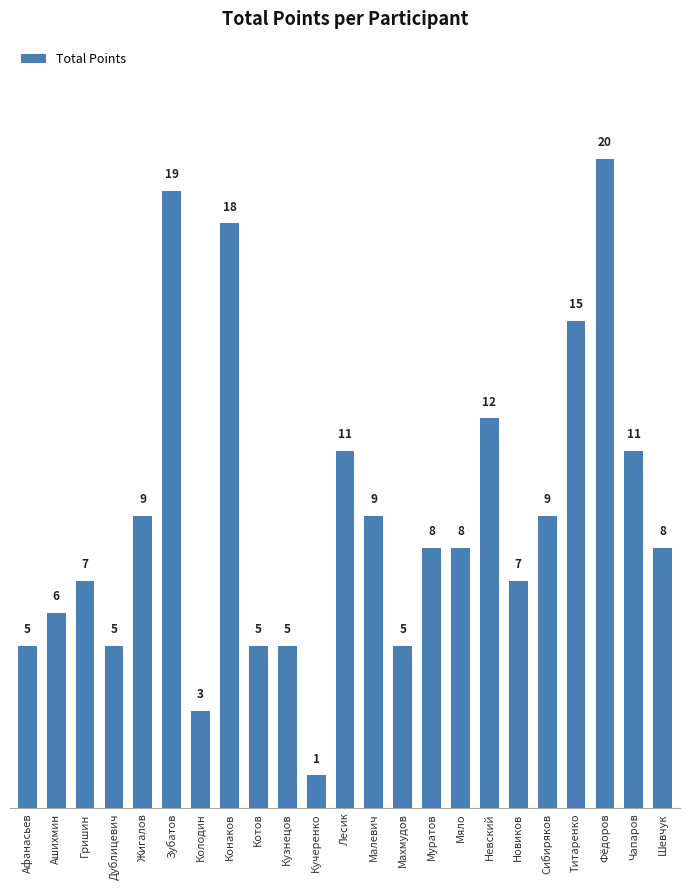

Which label corresponds to the largest value in the chart?

Фёдоров